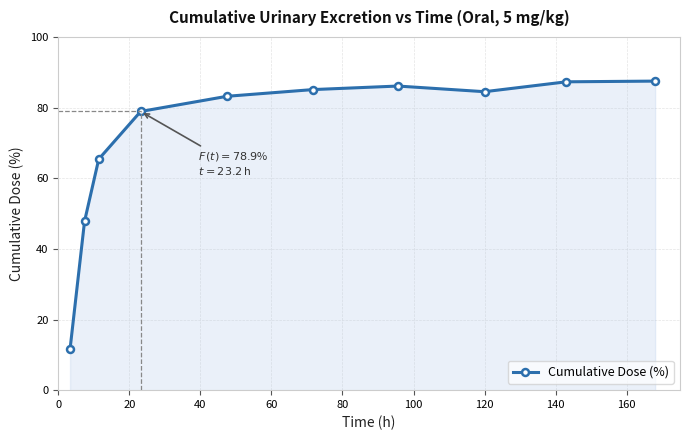

How many data points are less than 84?

5